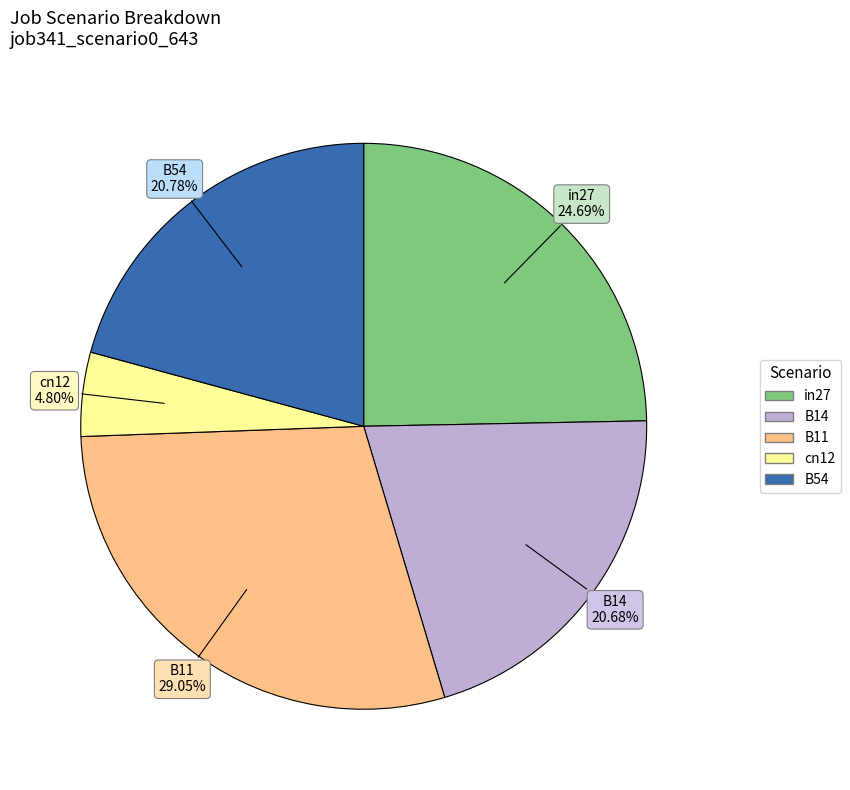

To the nearest percent, what is the combined percentage of cn12 and in27?

29%